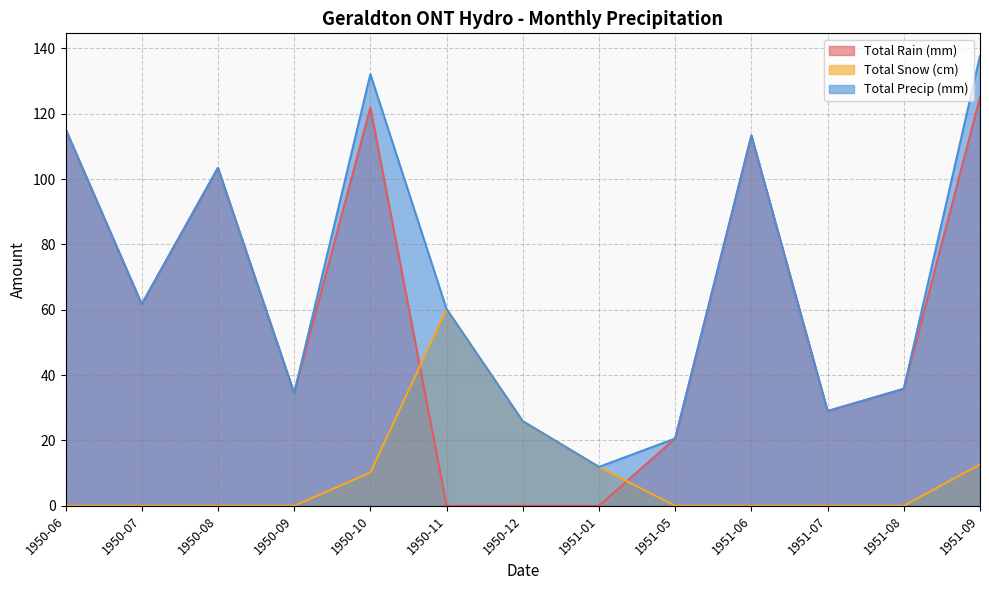

True or false: Total Precip (mm) and Total Rain (mm) cross at least once.

False